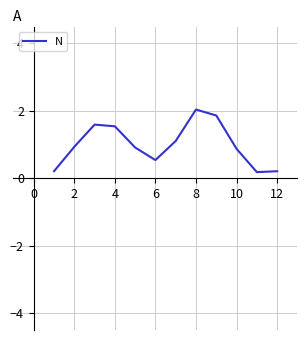

What is the minimum value shown in the chart?

0.2